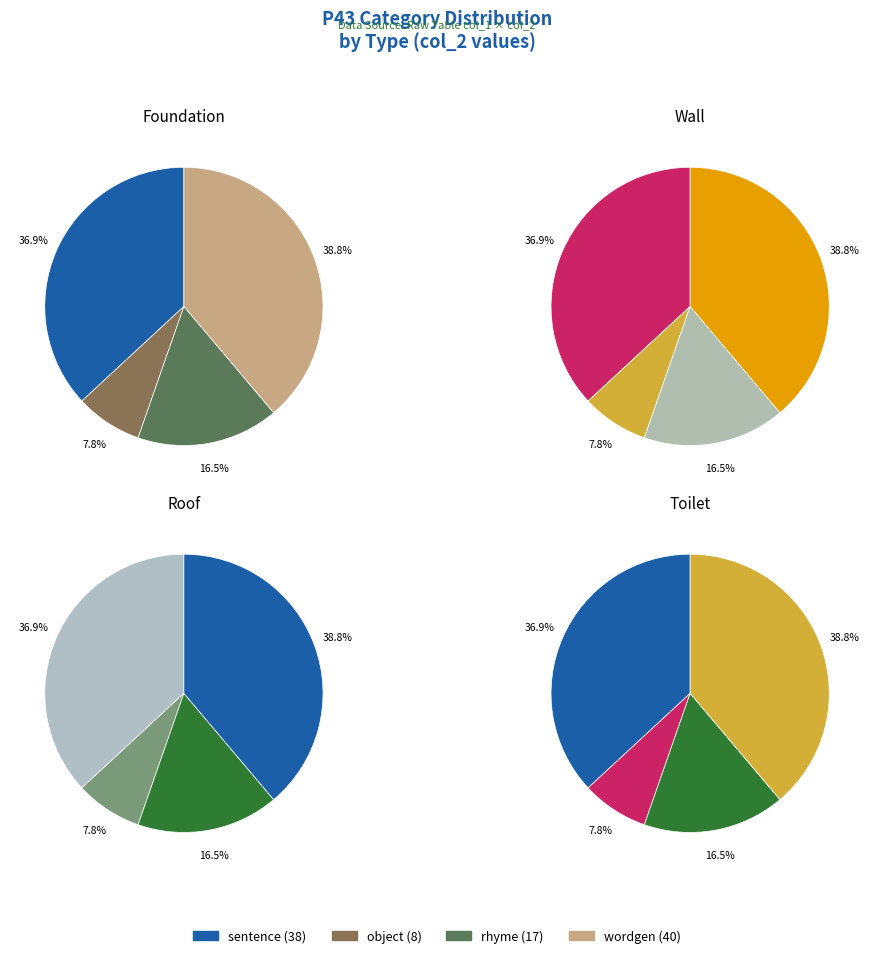

Approximately how many times larger is the value at wordgen compared to rhyme?

2.4